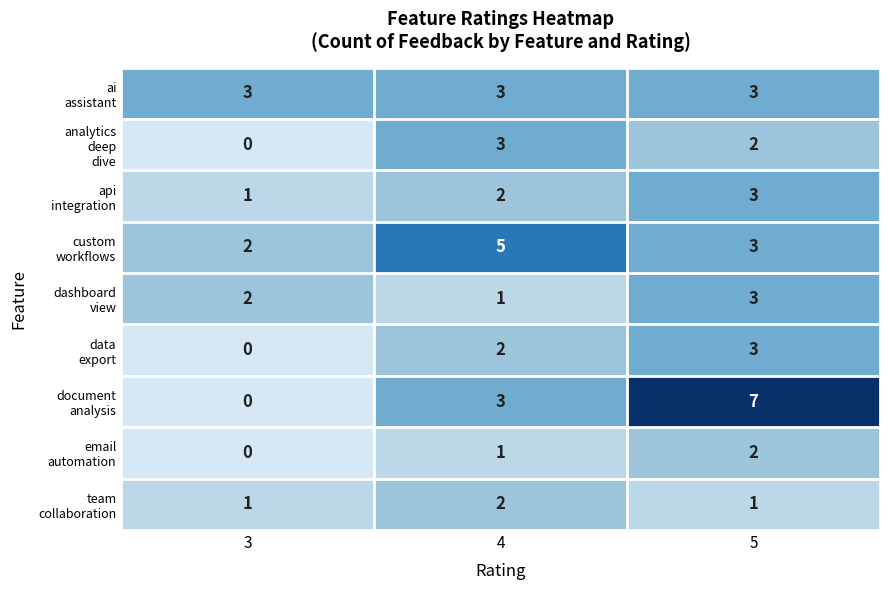

What is the spread (max minus min) of values at 4?

4